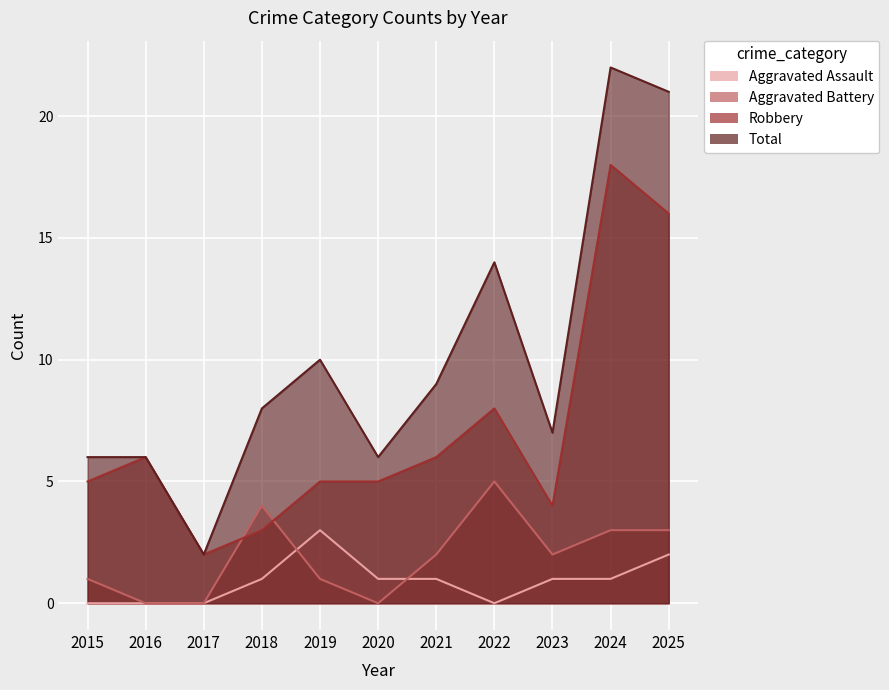

At which label does Aggravated Assault reach its peak?

2019